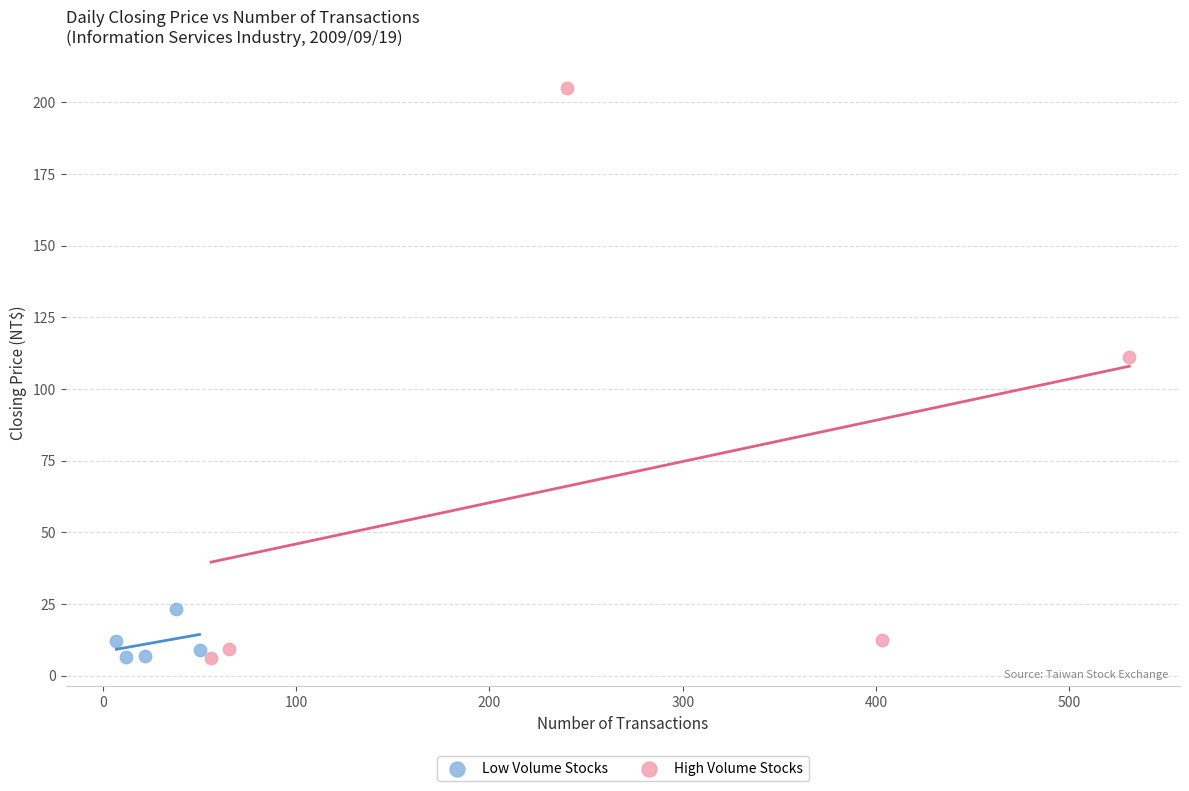

Which series has the largest Y range (max minus min)?

High Volume Stocks